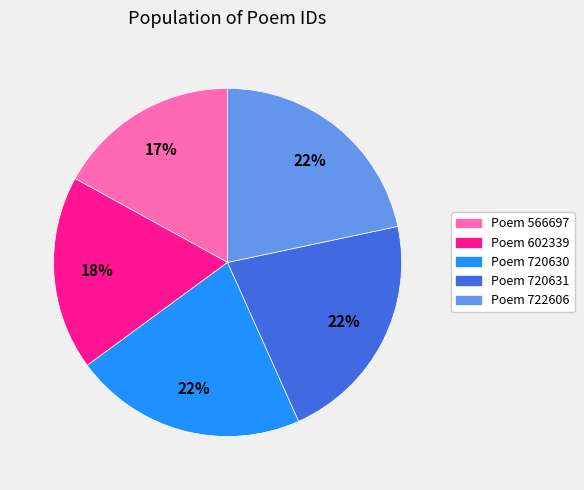

To the nearest percent, what is the average slice percentage?

20%